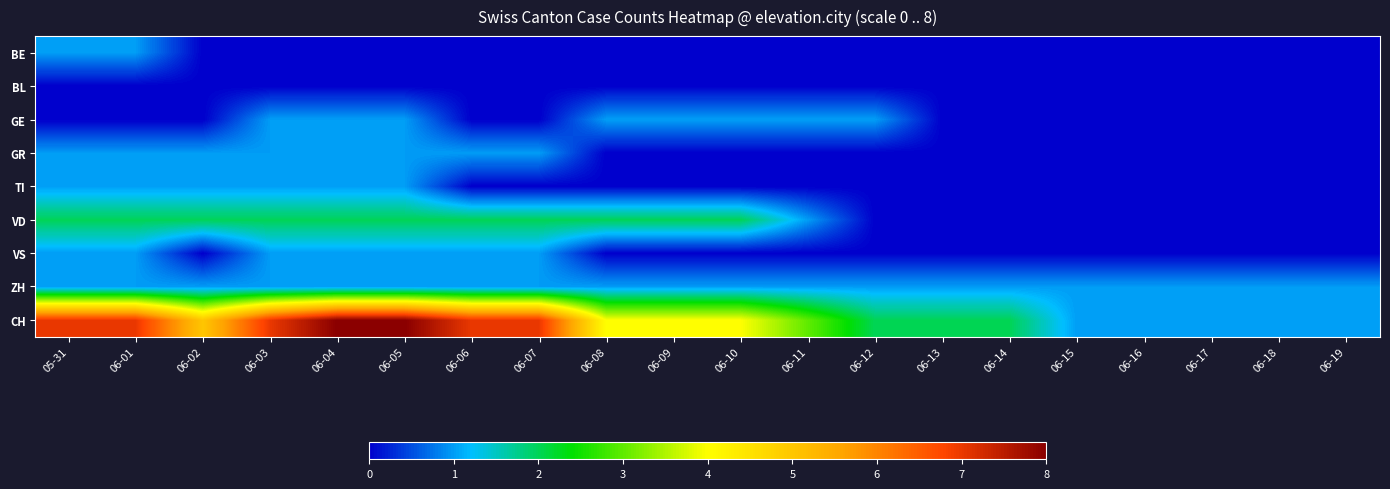

What is the spread (max minus min) of values at 06-19?

1